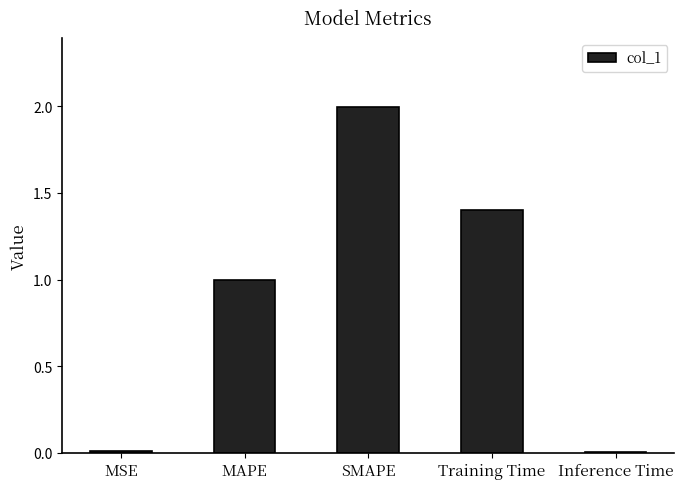

Is it true that the value at Training Time is 0.6?

False